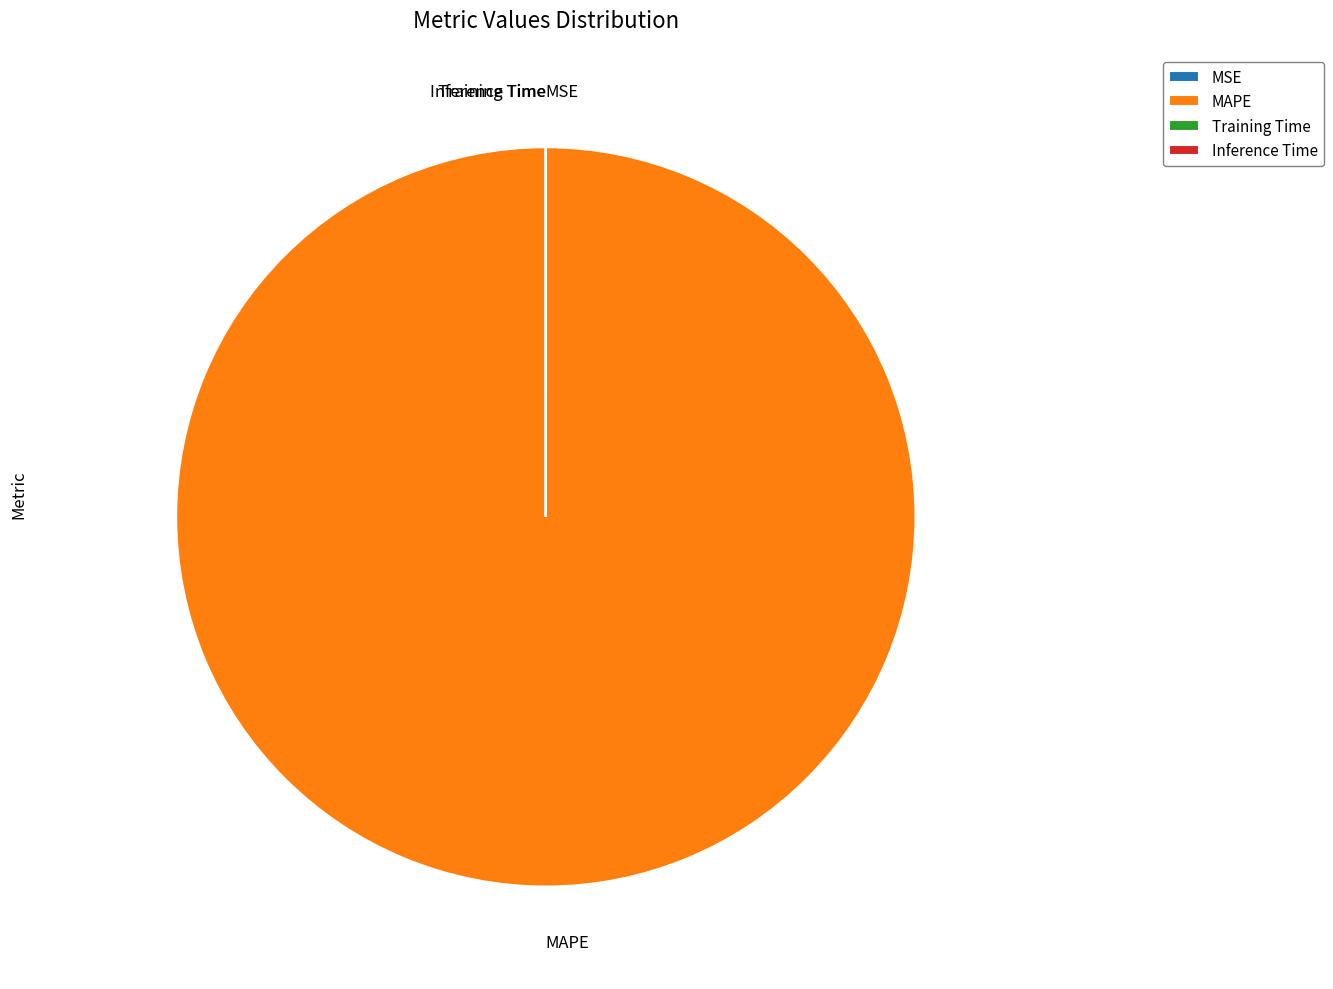

Does any single category account for the majority?

Yes